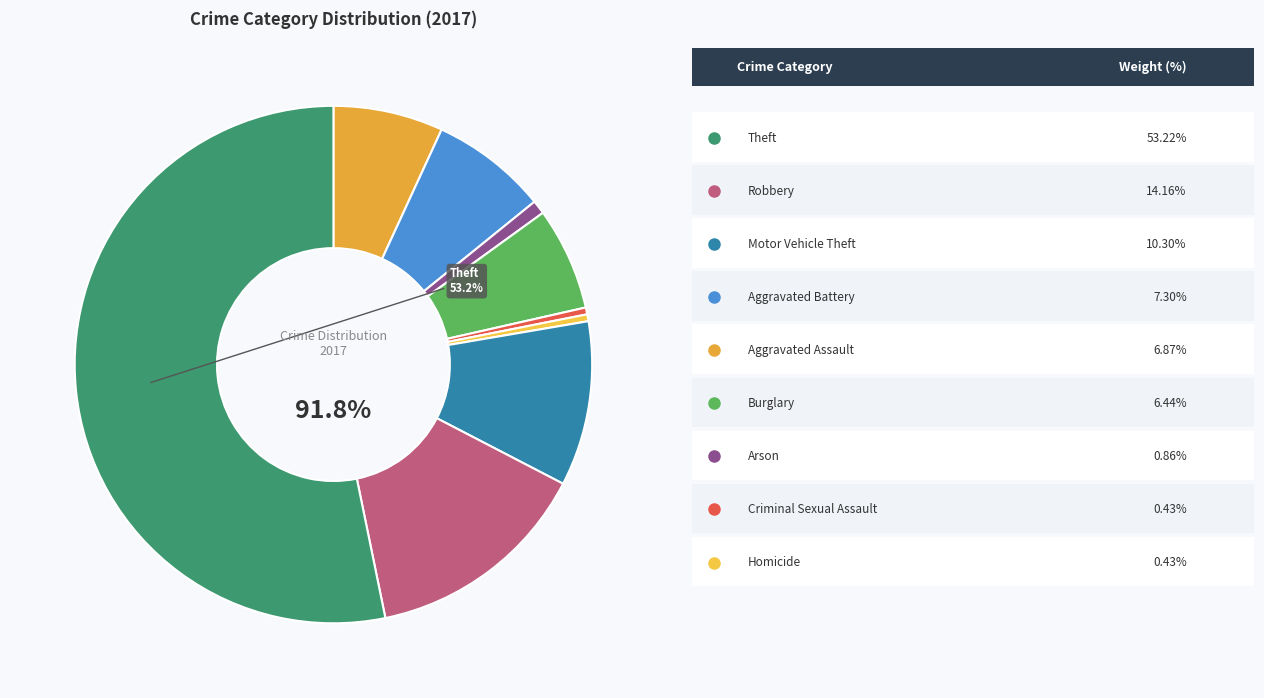

Between Burglary and Theft, which is larger?

Theft